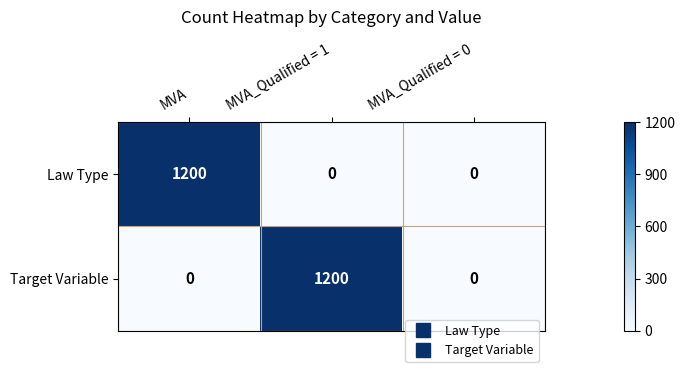

What is the maximum value for Target Variable?

1200